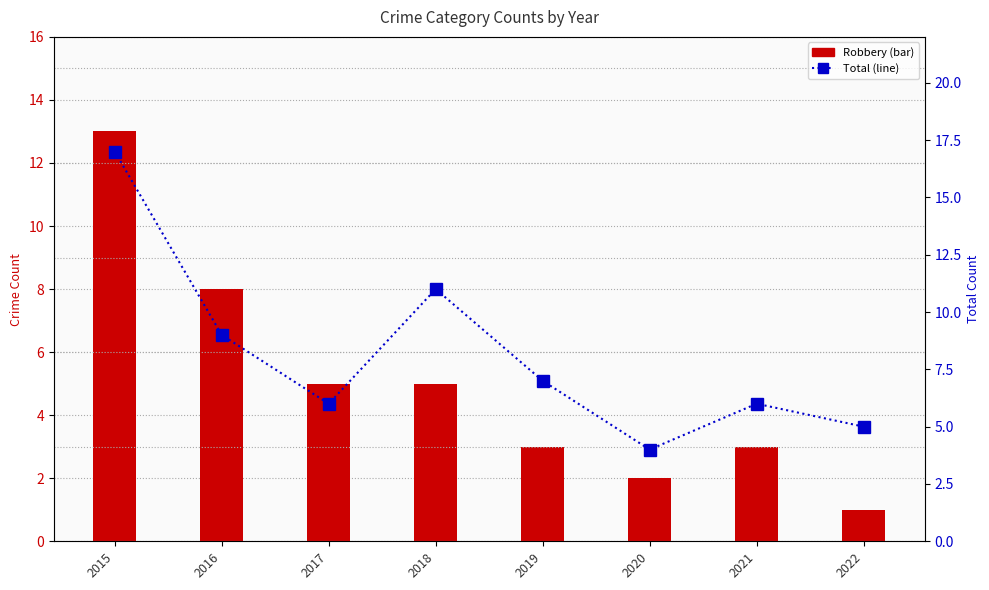

What is the difference between the Total values at 2017 and 2022?

1